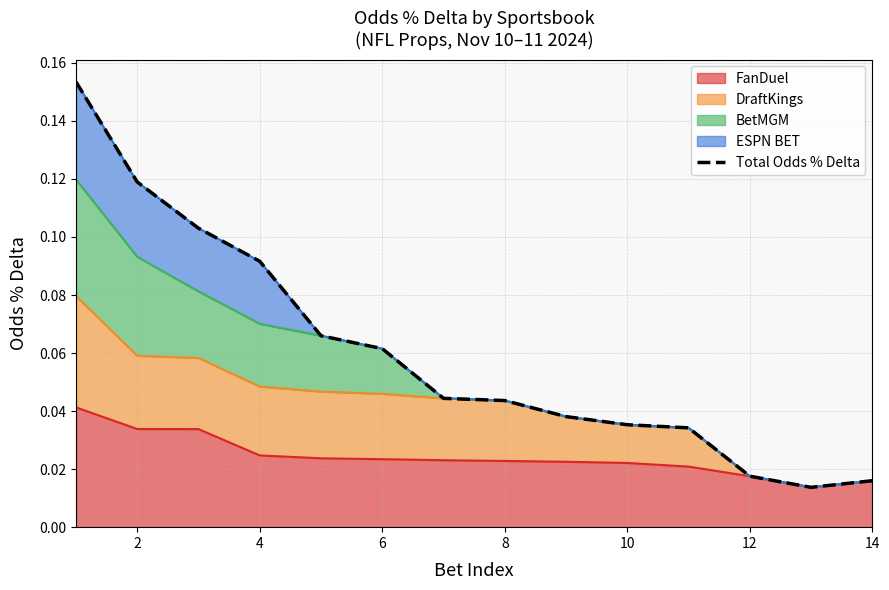

Which label corresponds to the smallest value in the chart?

12